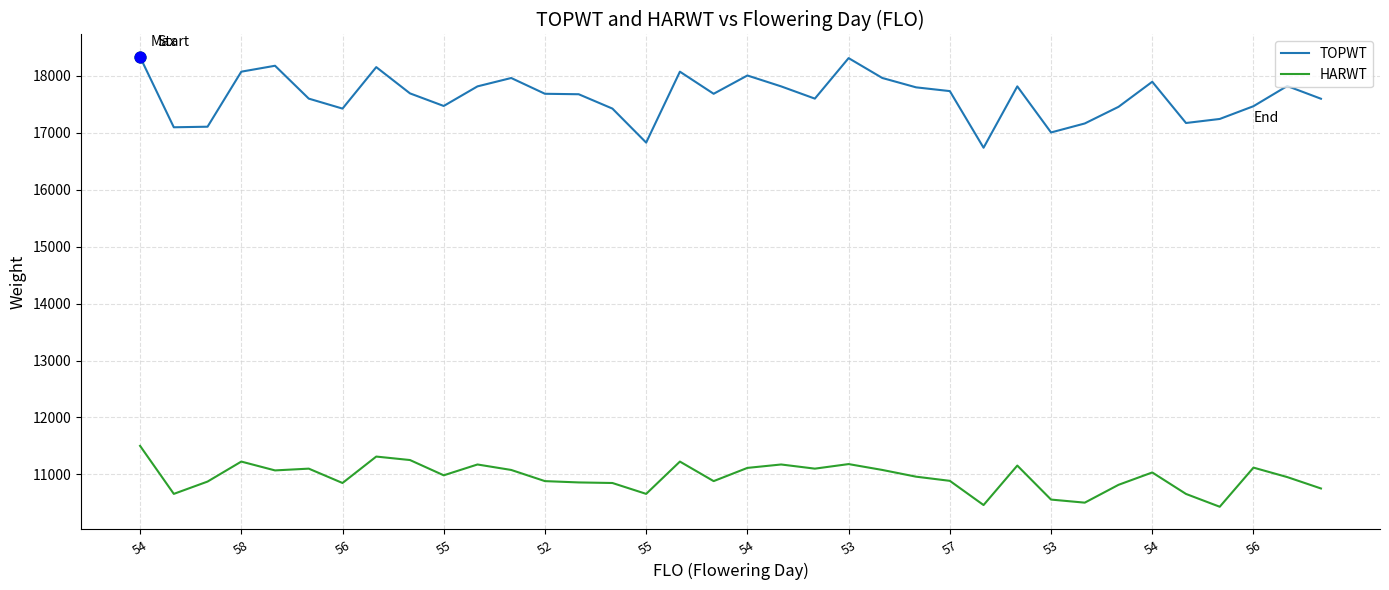

True or false: TOPWT and HARWT cross at least once.

False